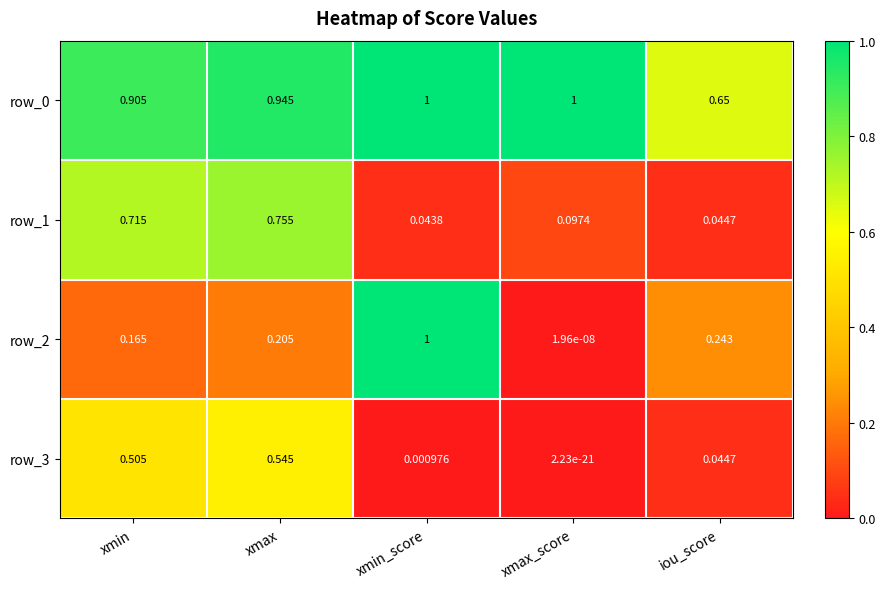

What is the difference between the highest and lowest values at iou_score?

0.6